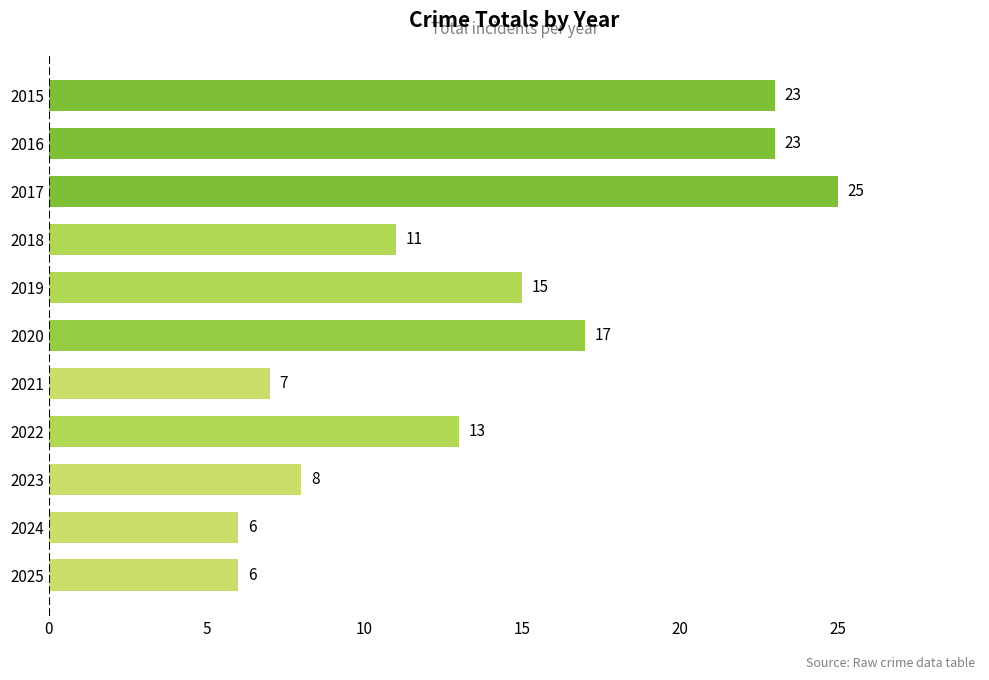

What is the sum of the values at 2022 and 2024?

19